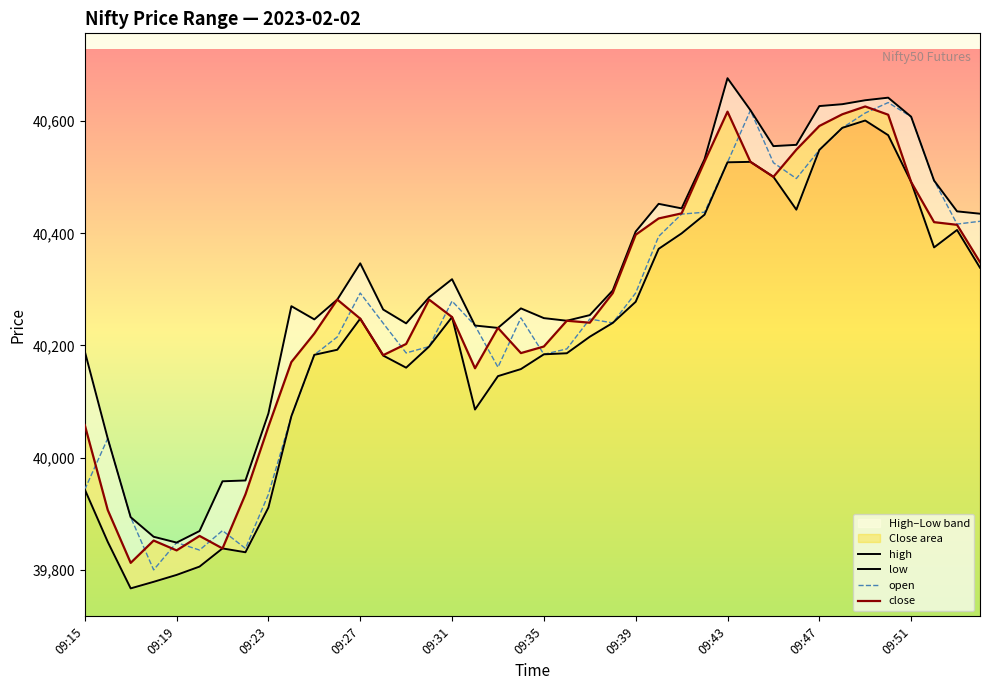

How many data points does each series have?

40